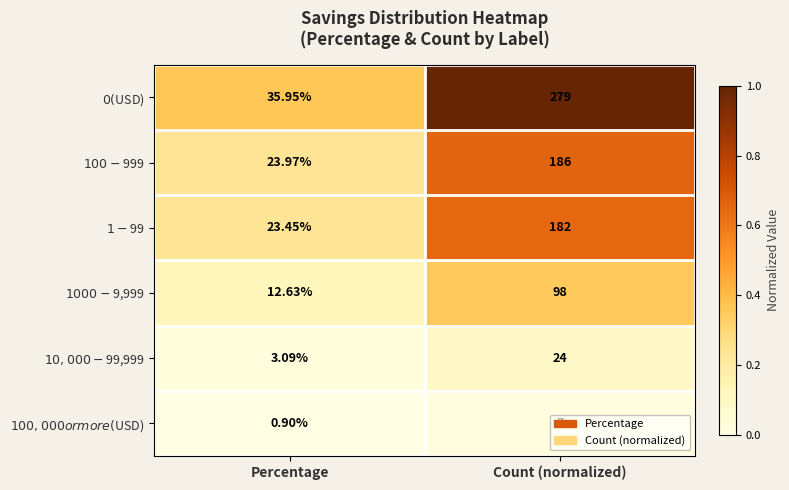

At which category is the sum across all series the highest?

Count (normalized)